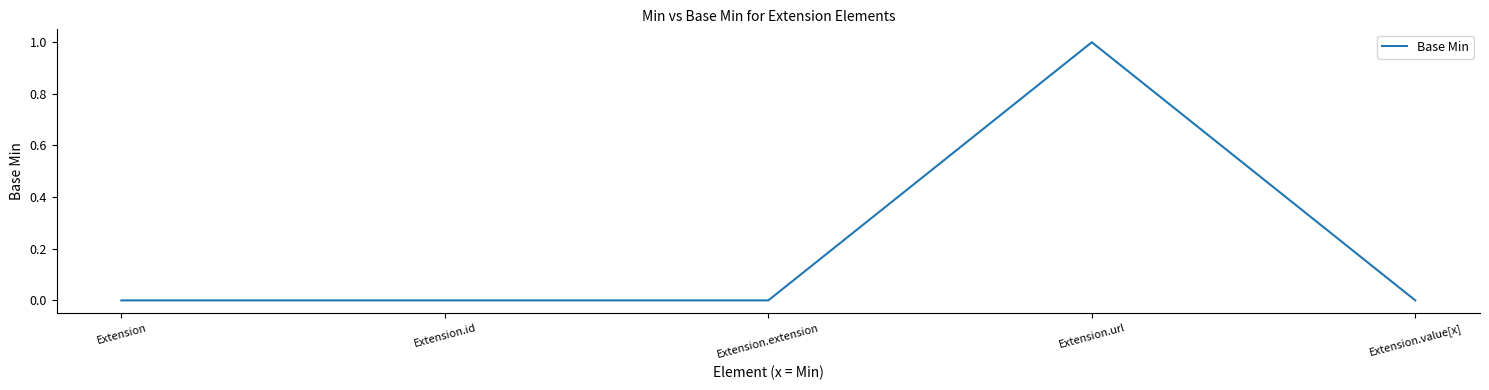

How many series are shown in this chart?

1